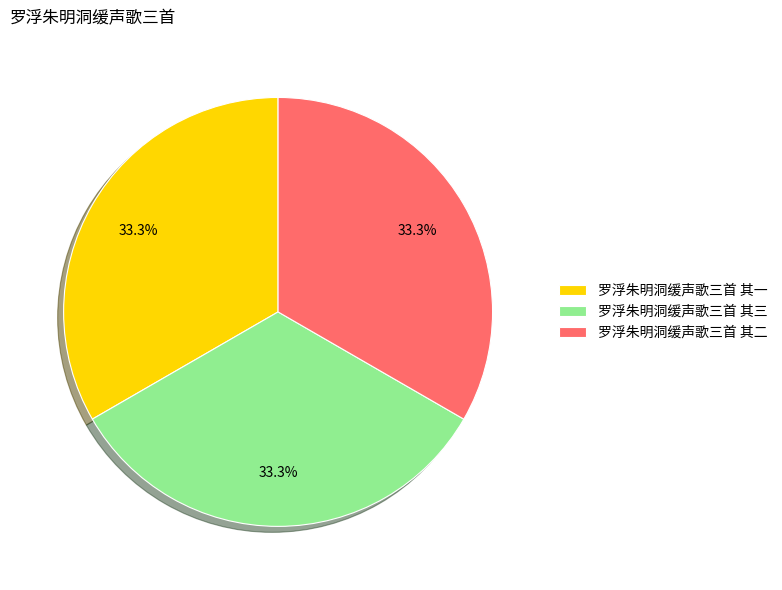

Does 罗浮朱明洞缓声歌三首 其二 account for over 50% of the chart?

No